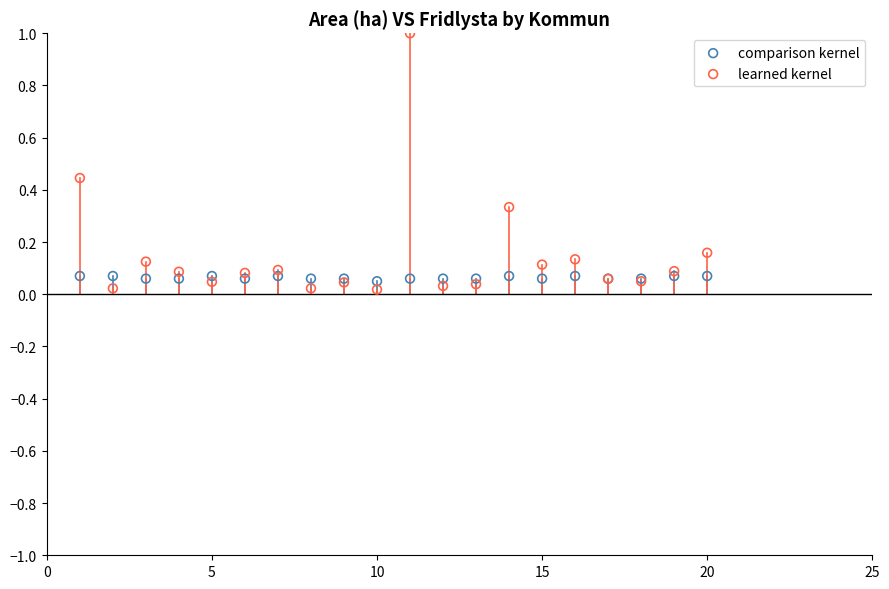

Which series has the widest spread of Y values?

learned kernel